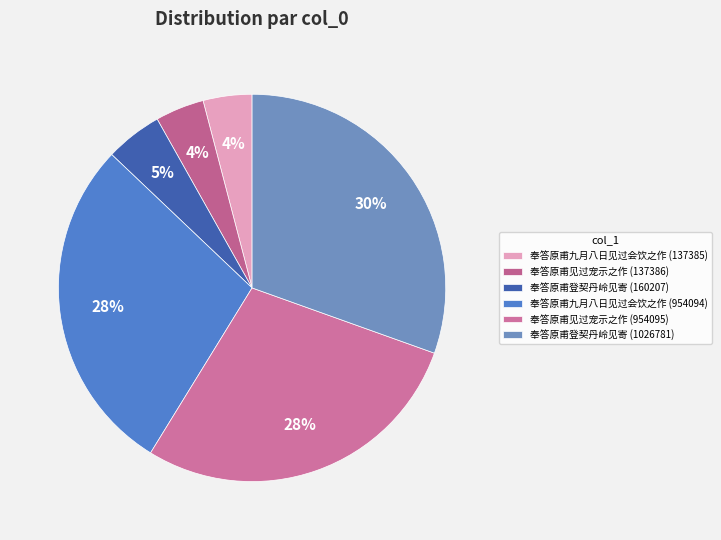

What percentage is the 奉答原甫见过宠示之作 (137386) slice, to the nearest percent?

4%